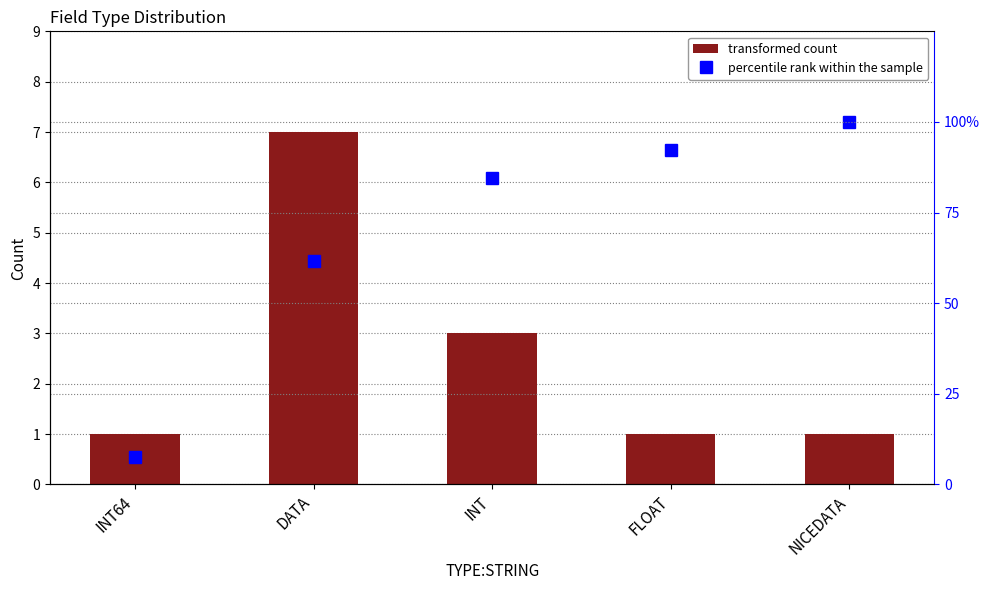

Which category has the highest value in the count series?

DATA